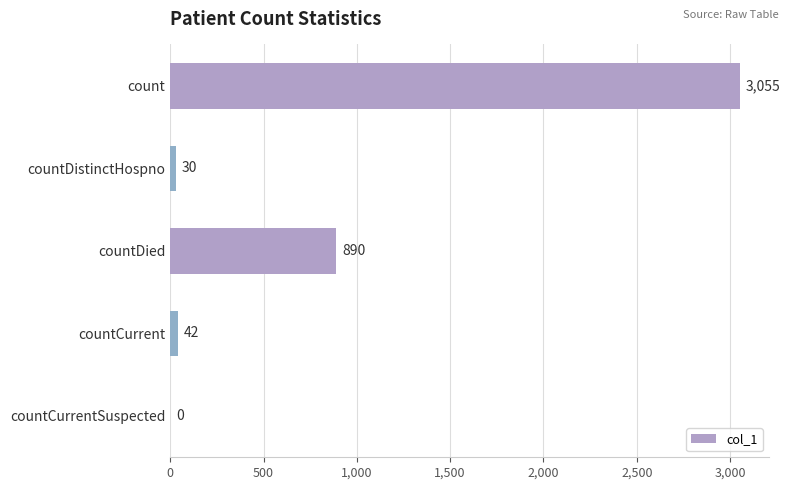

Which has a higher value, countDied or countCurrentSuspected?

countDied